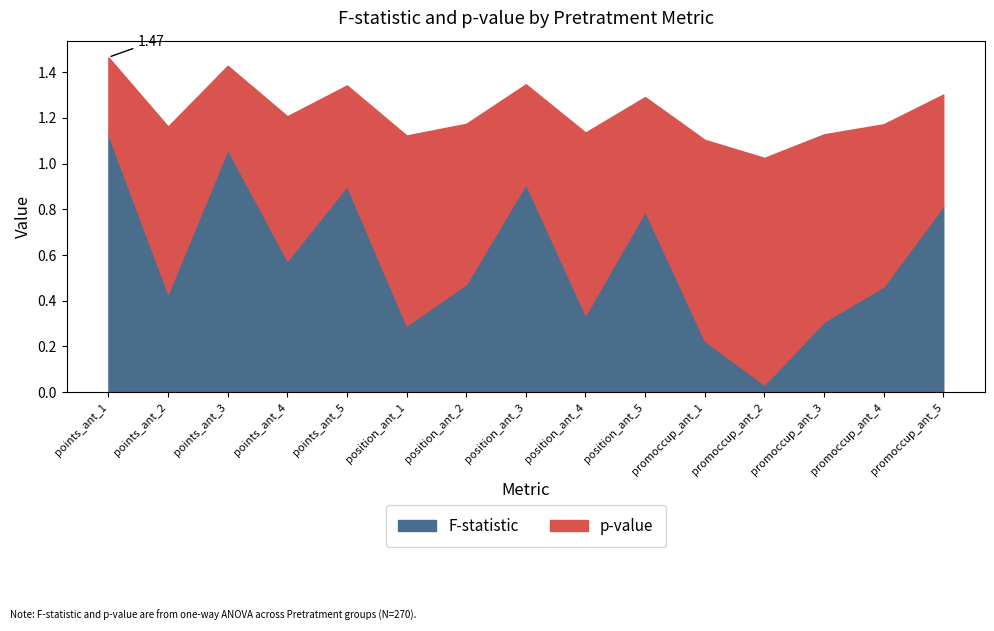

At which category does the chart reach its minimum across all series?

11